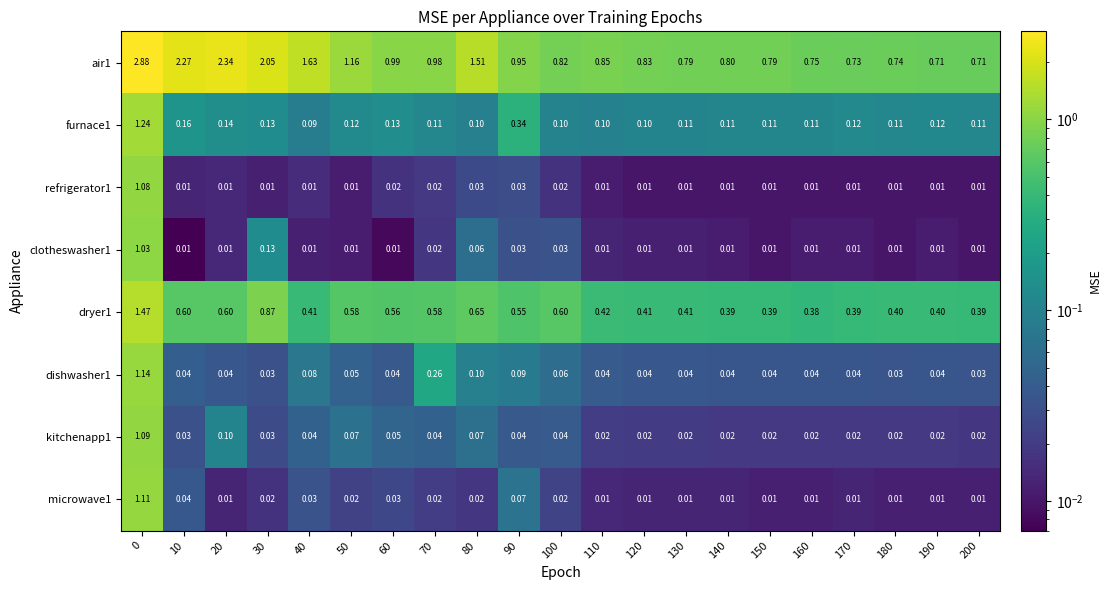

Is the value of microwave1 at 130 greater than the value of dryer1 at 30?

No